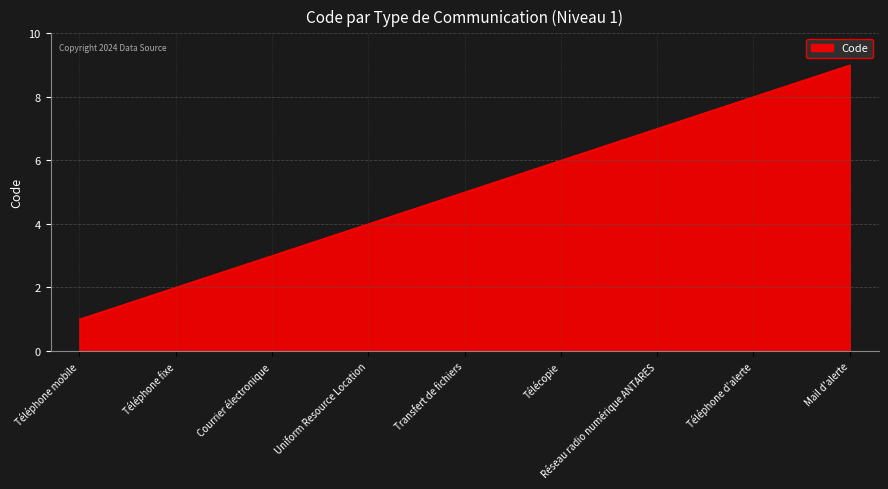

The value at Téléphone d'alerte is 14. True or false?

False